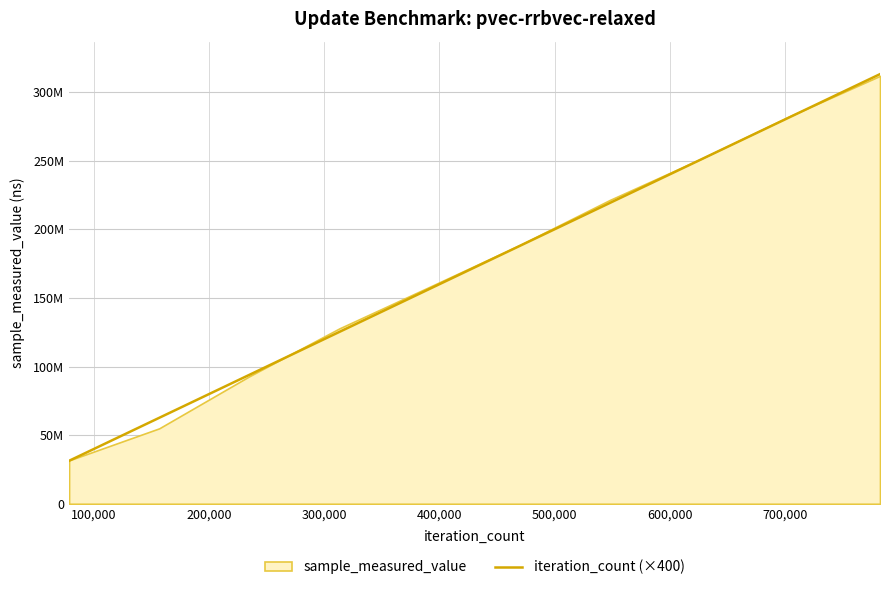

Does the chart display data point markers on the line(s)?

No